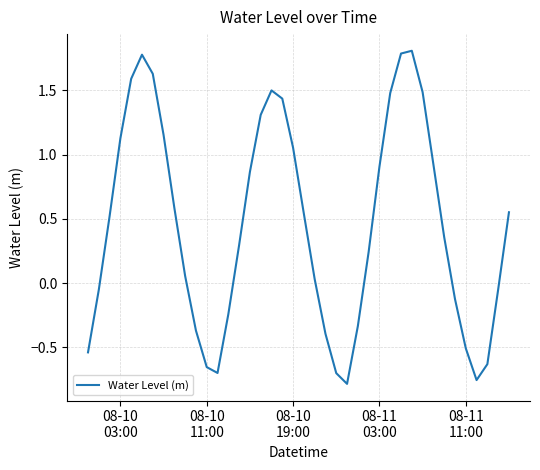

What is the difference between the maximum and minimum values?

2.6